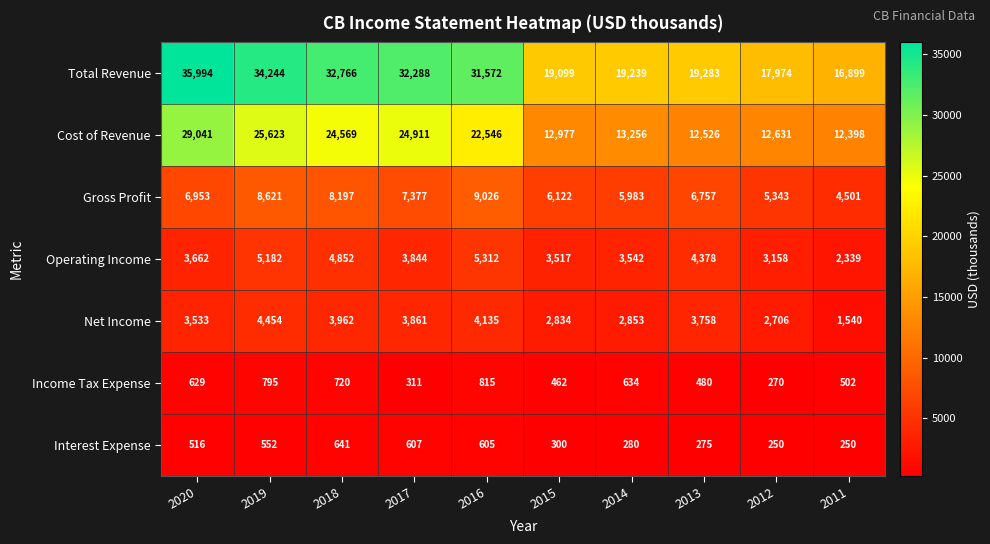

What is the maximum value shown in the chart?

35994